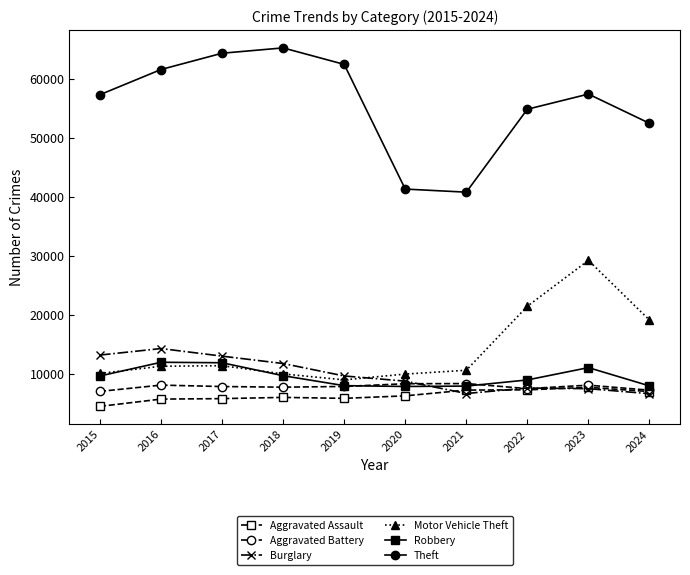

True or false: Motor Vehicle Theft has more than 1 points higher than both neighbors.

True